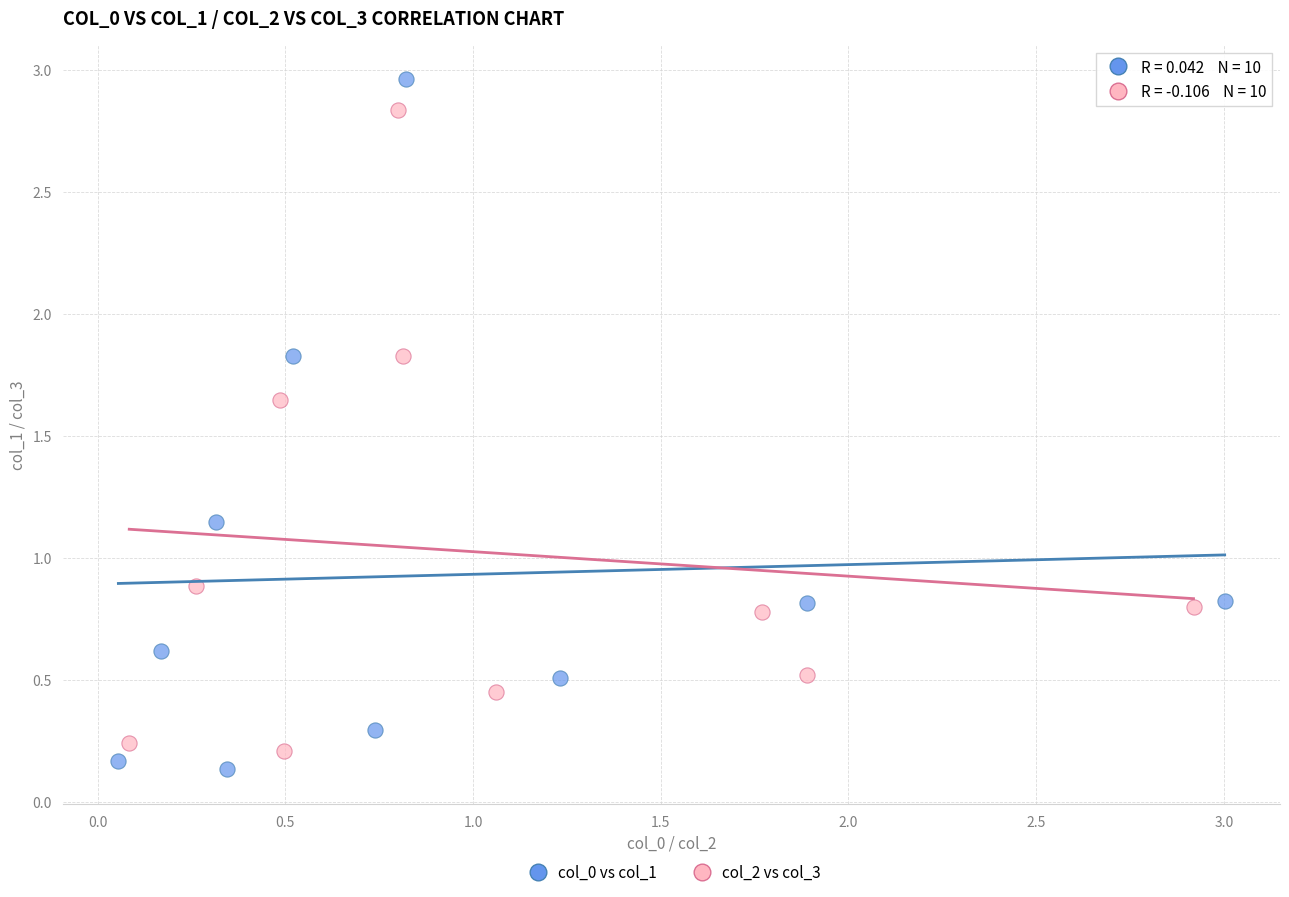

Which series contains the lowest Y value?

col_0 vs col_1